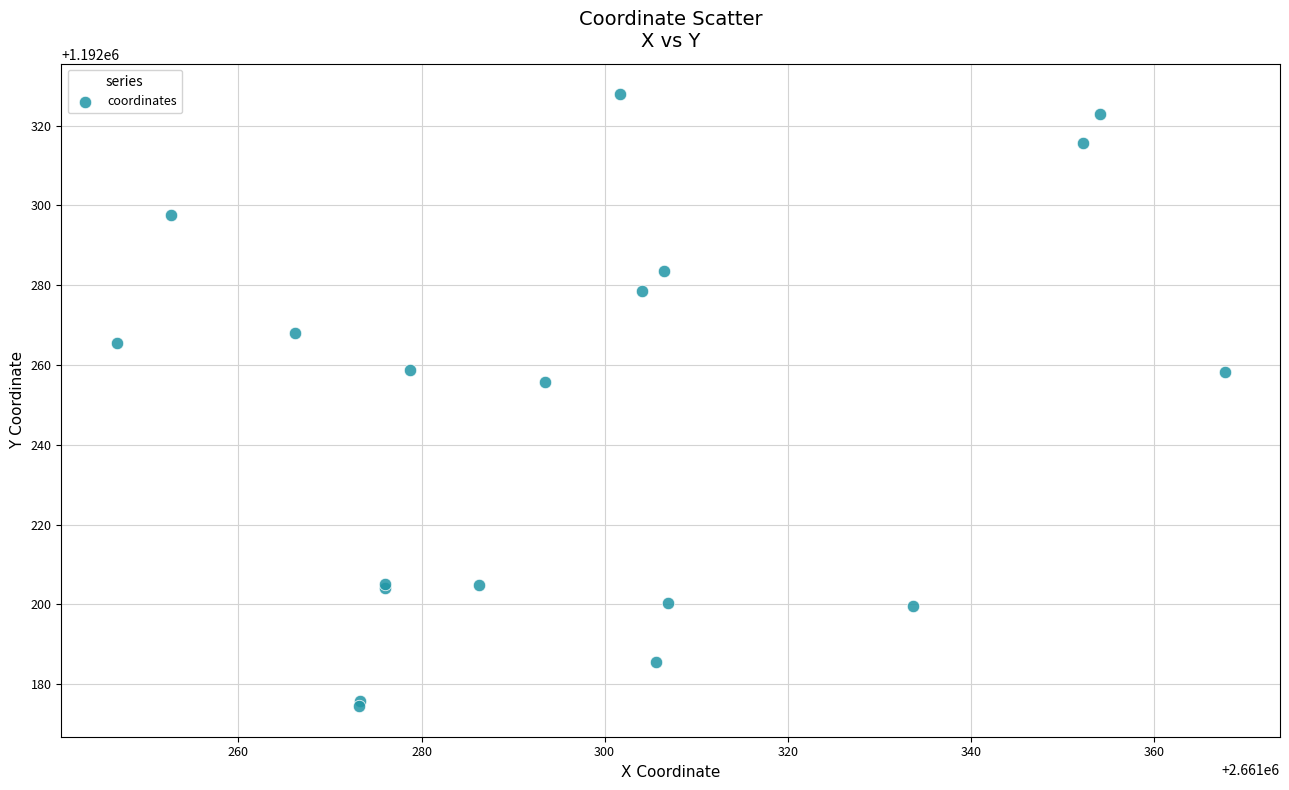

What Y value in the scatter plot is closest to 1192251?

1192255.8